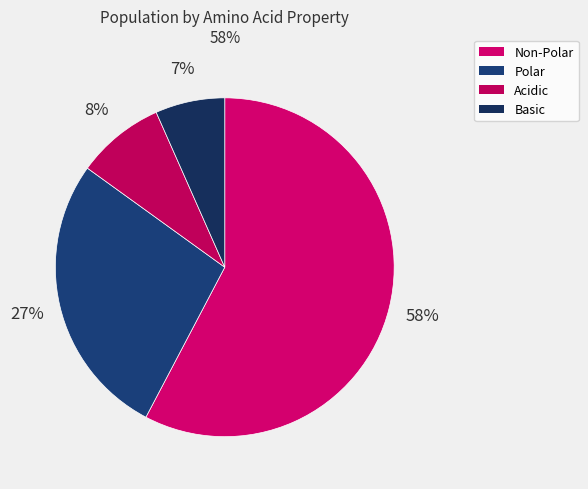

Count the number of slices in the pie.

4